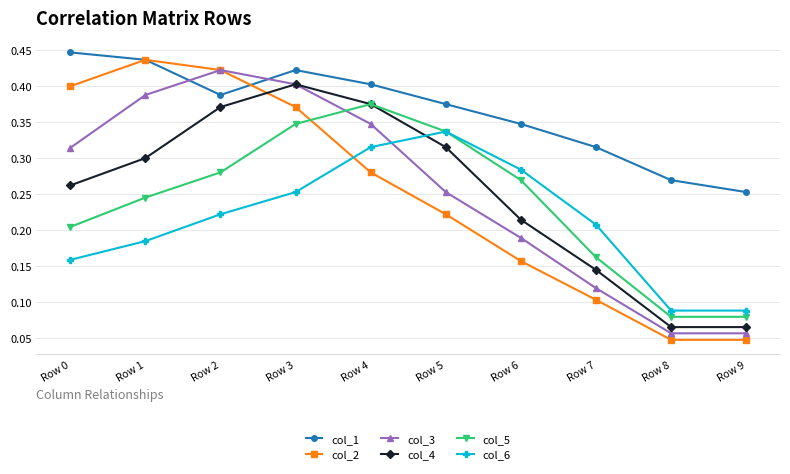

Where is col_1 nearest to the value 0?

Row 9